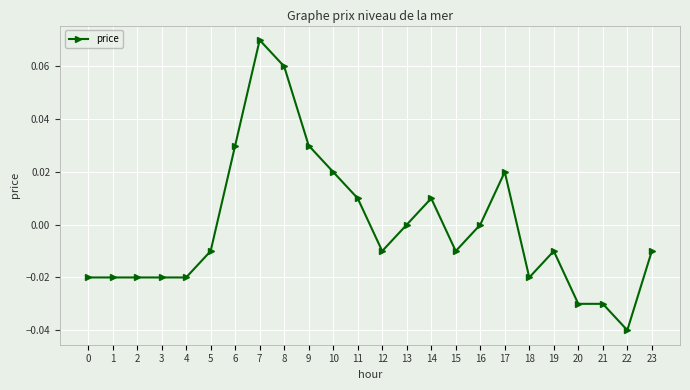

The value at 18 is -0.0. True or false?

True